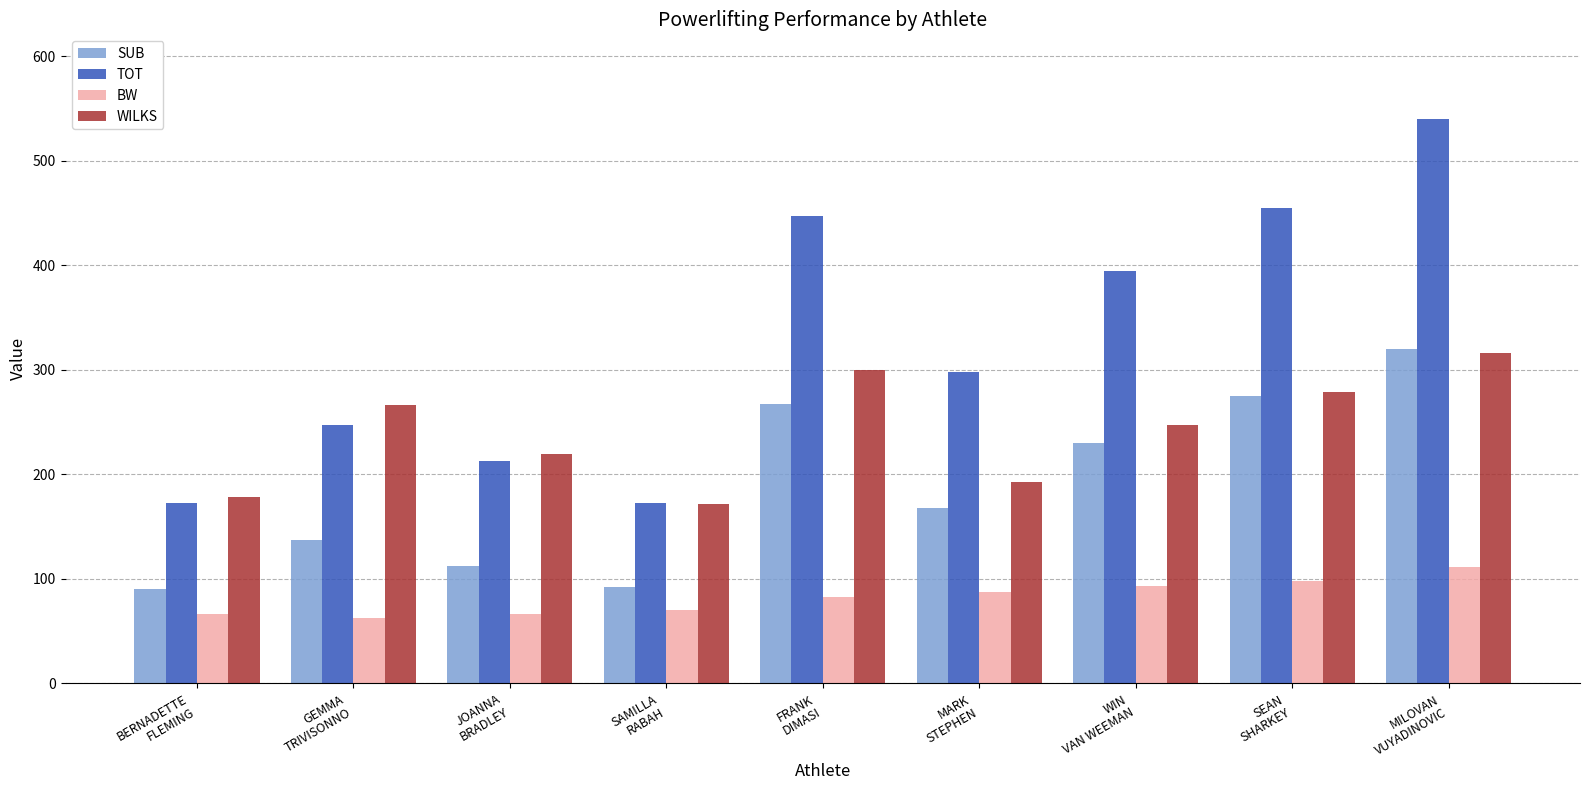

What position from the left is MILOVAN
VUYADINOVIC?

9